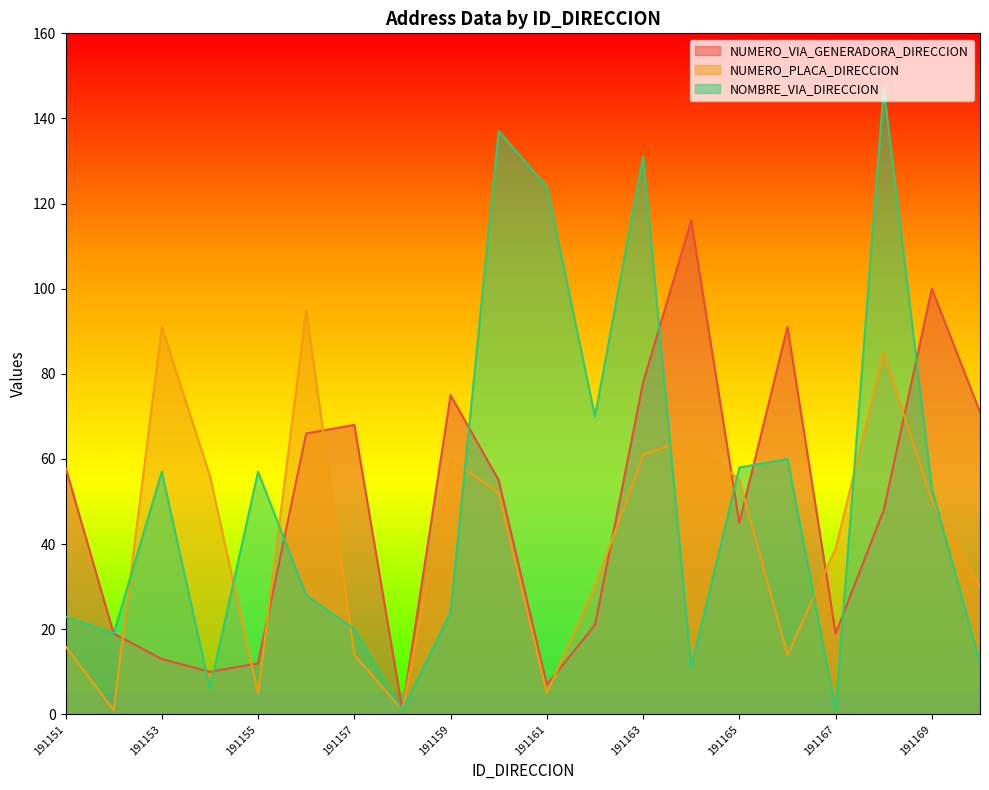

What is the average value of the NOMBRE_VIA_DIRECCION series?

52